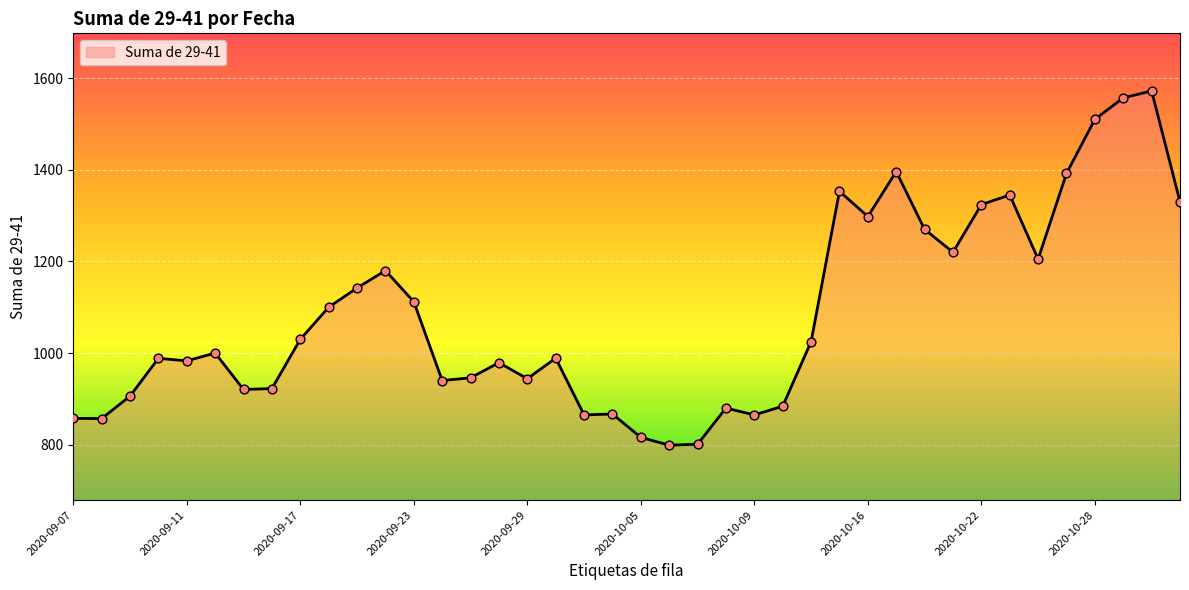

What is the difference between the maximum and minimum values?

773.0